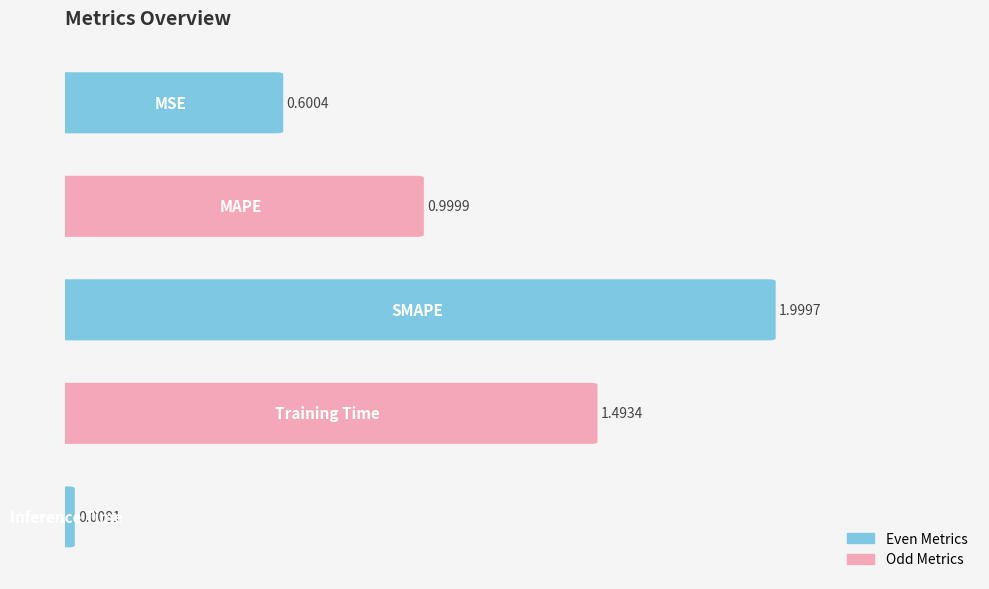

What is the difference between the maximum and minimum values?

2.0